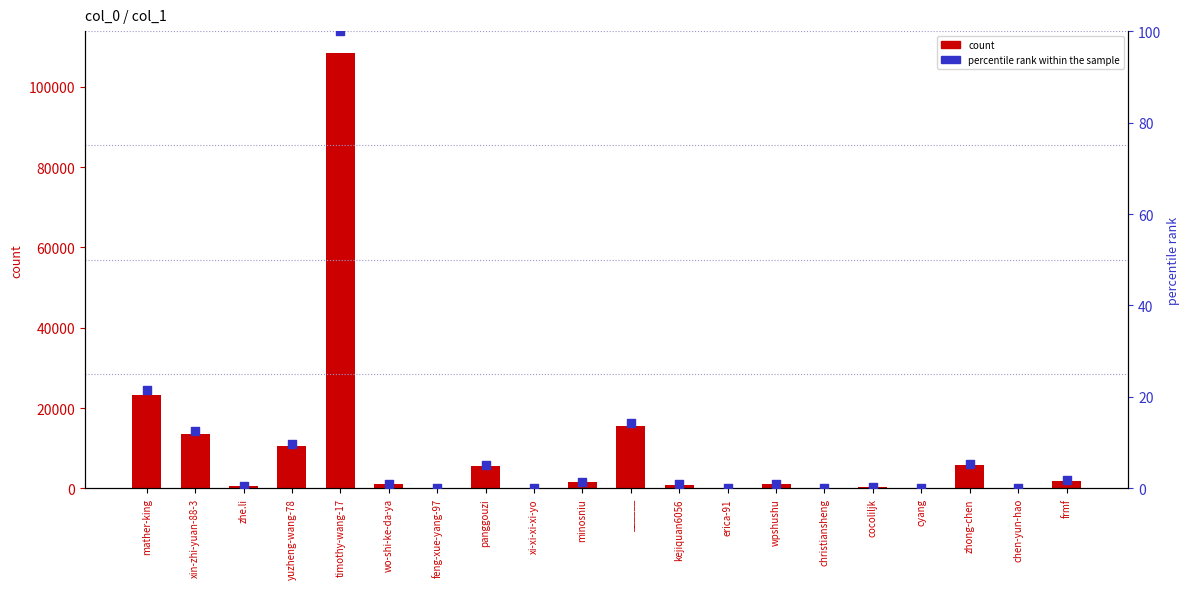

What is the total value across all series at zhong-chen?

5766.3